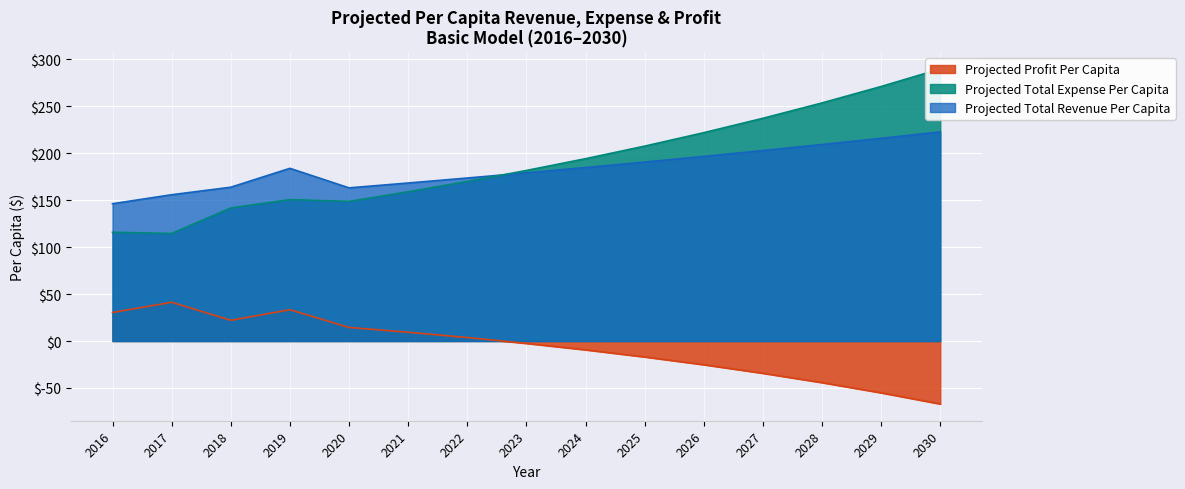

Read the Projected Total Expense Per Capita value at 2023.

181.7